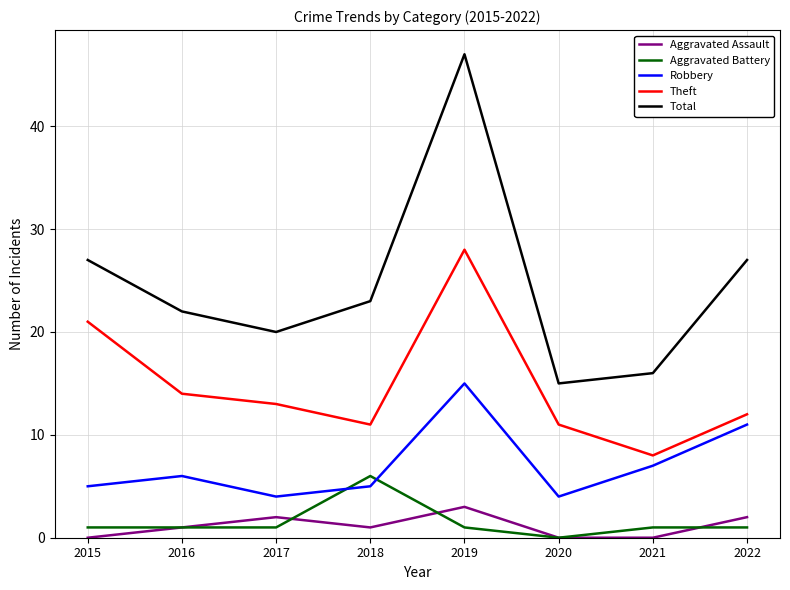

List the series in order of their peak value, highest first.

Total, Theft, Robbery, Aggravated Battery, Aggravated Assault